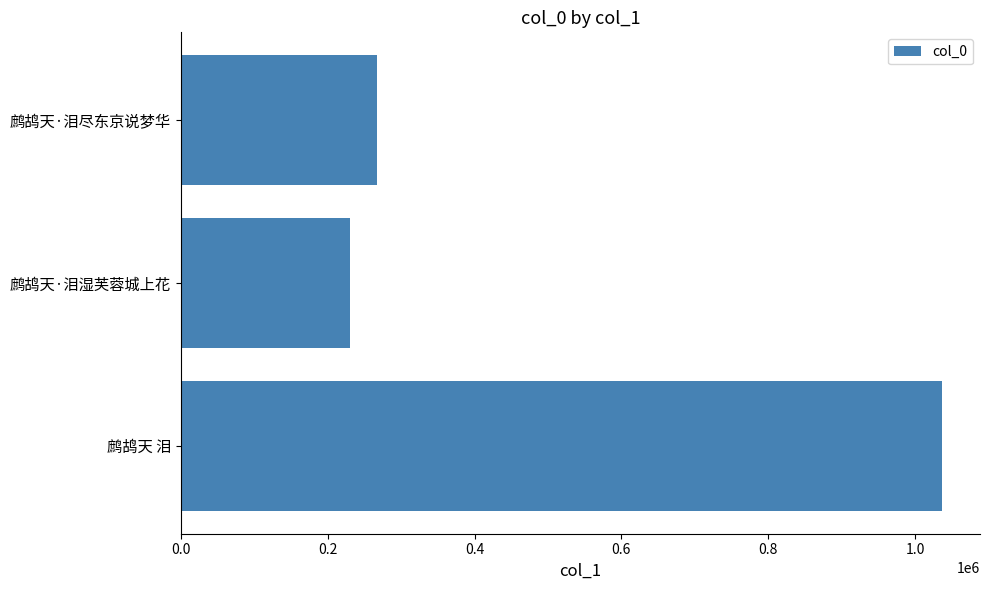

What is the sum of the values at 鹧鸪天 泪 and 鹧鸪天·泪尽东京说梦华?

1304238